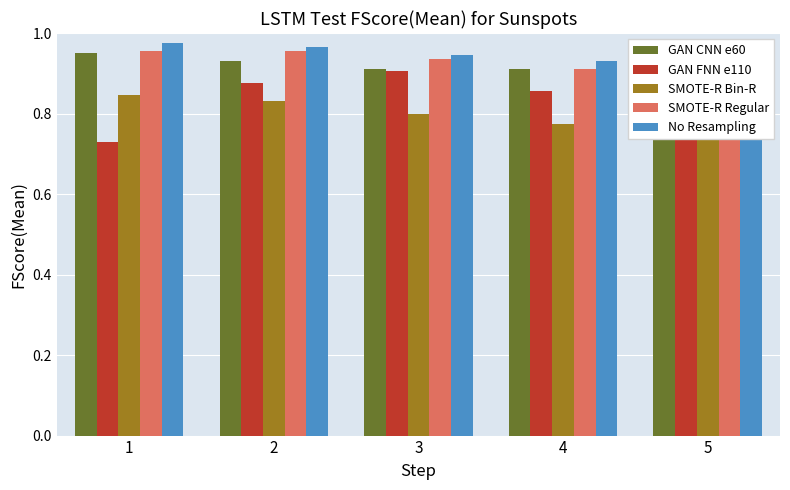

Which series has the largest total across all categories?

No Resampling